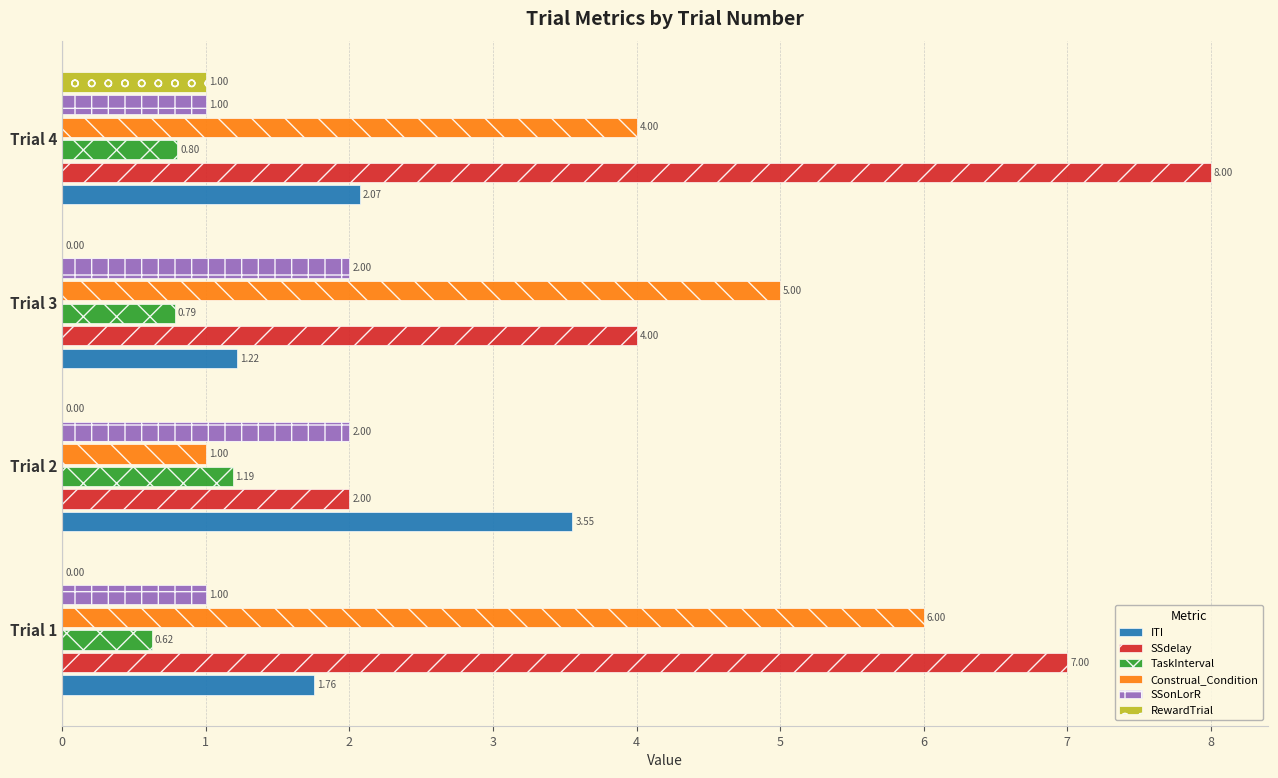

At which category is the sum across all series the highest?

Trial 4